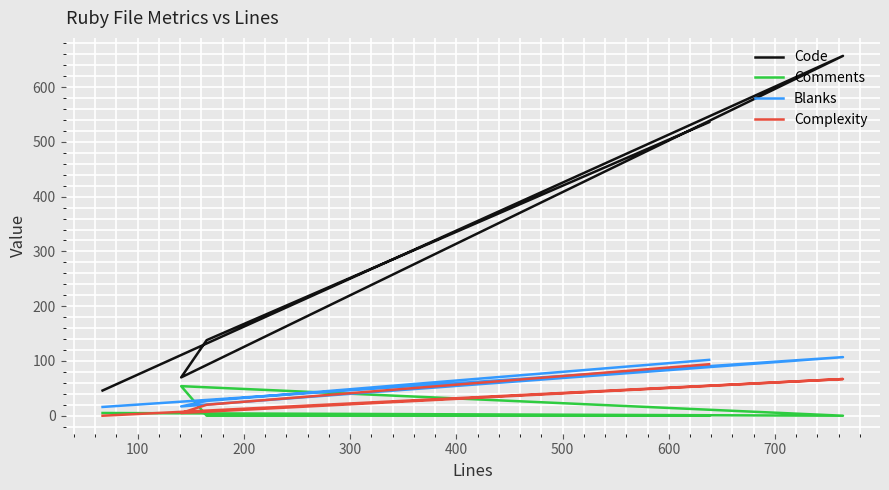

Is the value of Complexity at 200 greater than the value of Comments at 100?

Yes